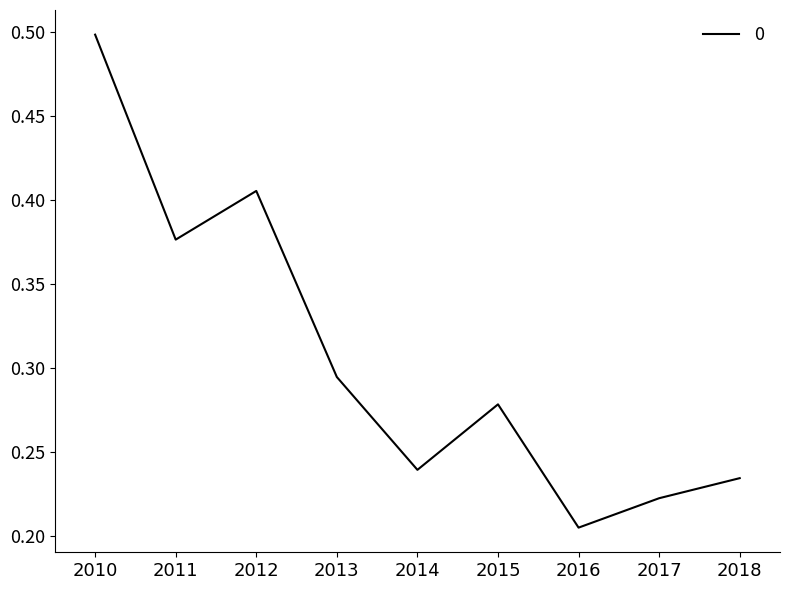

Where is the data nearest to the value 0?

2016